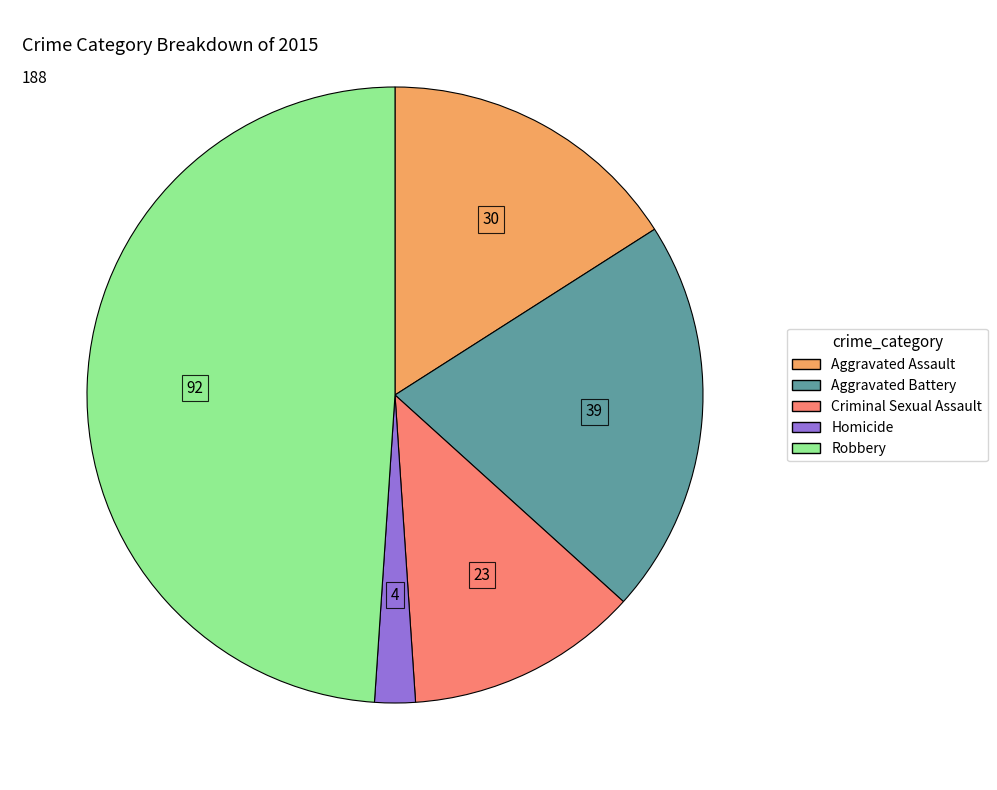

How many slices are in this pie chart?

5